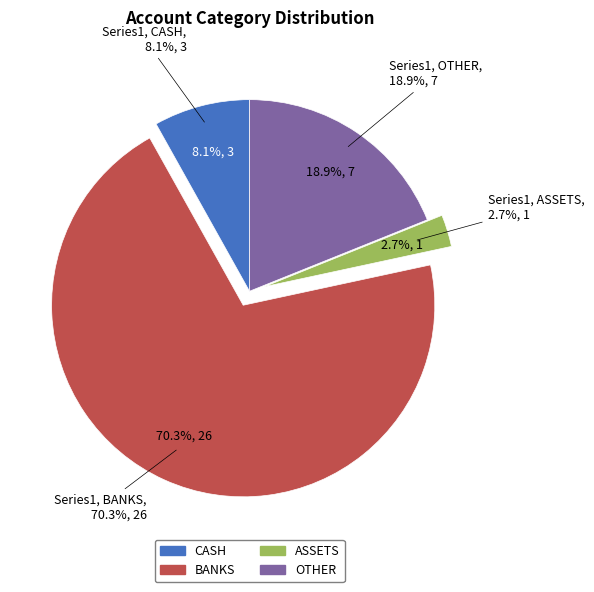

Do 2 and 3 together represent more than half of the pie?

Yes